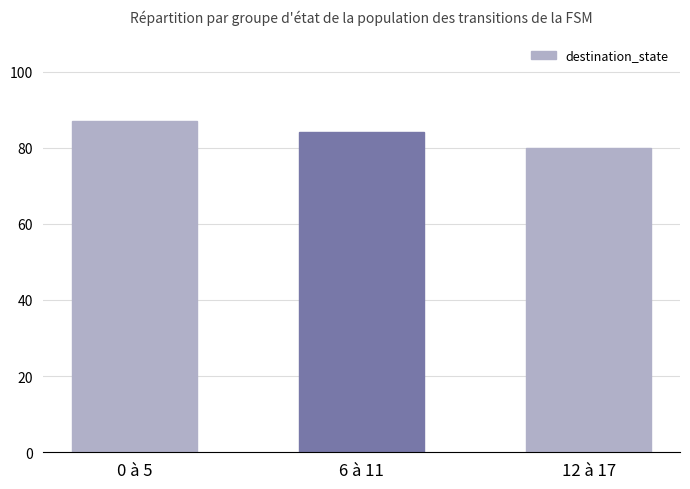

What is the average value?

84